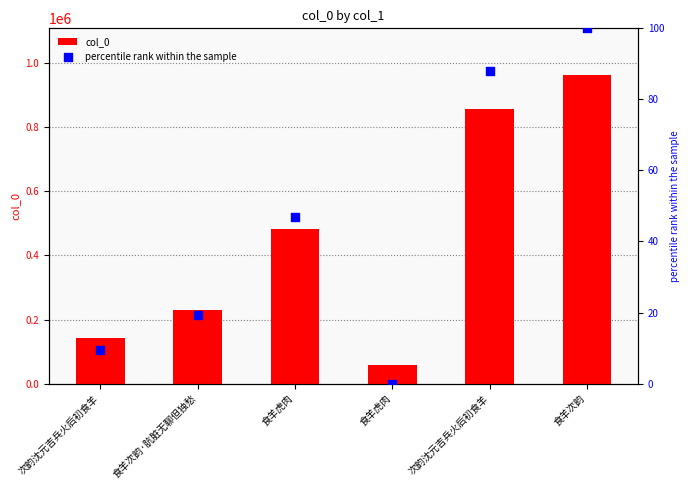

What is the total value across all series at 次韵沈元吉兵火后初食羊?

141968.4